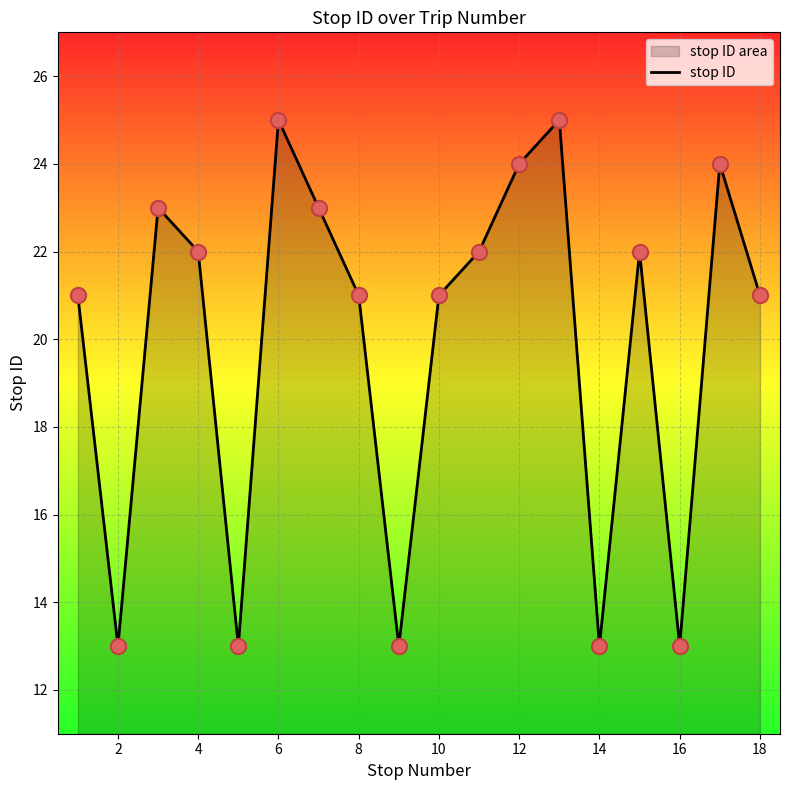

What is the change in value from 6 to 18?

-4